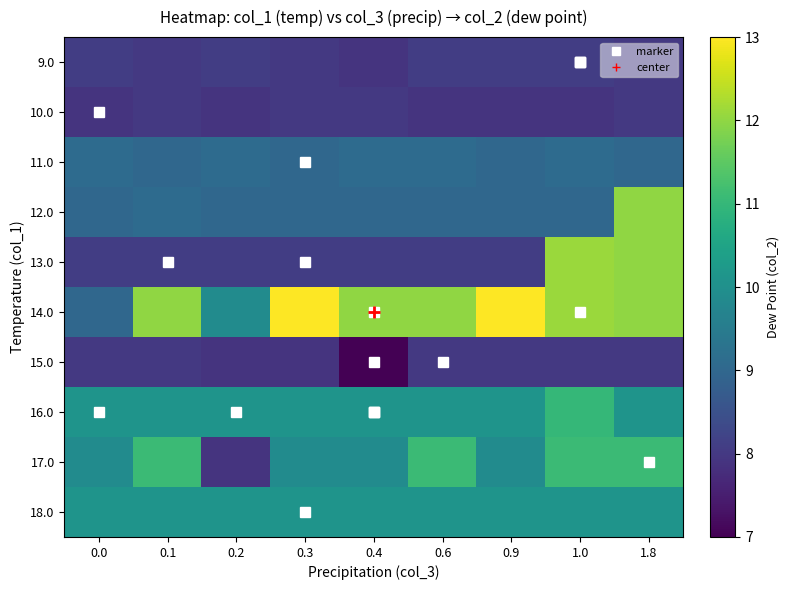

Count the number of categories in the chart.

9